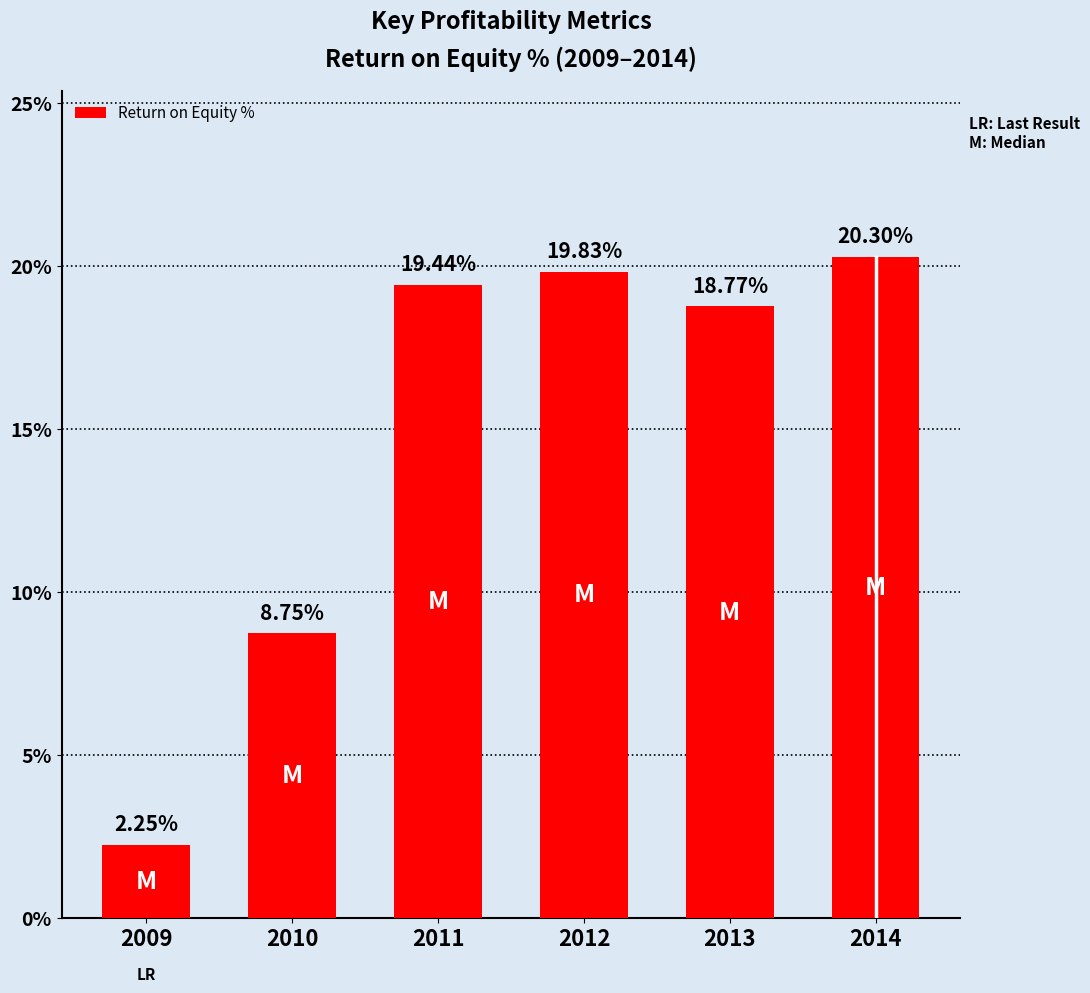

List the labels in order of value, smallest first.

2009, 2010, 2013, 2011, 2012, 2014